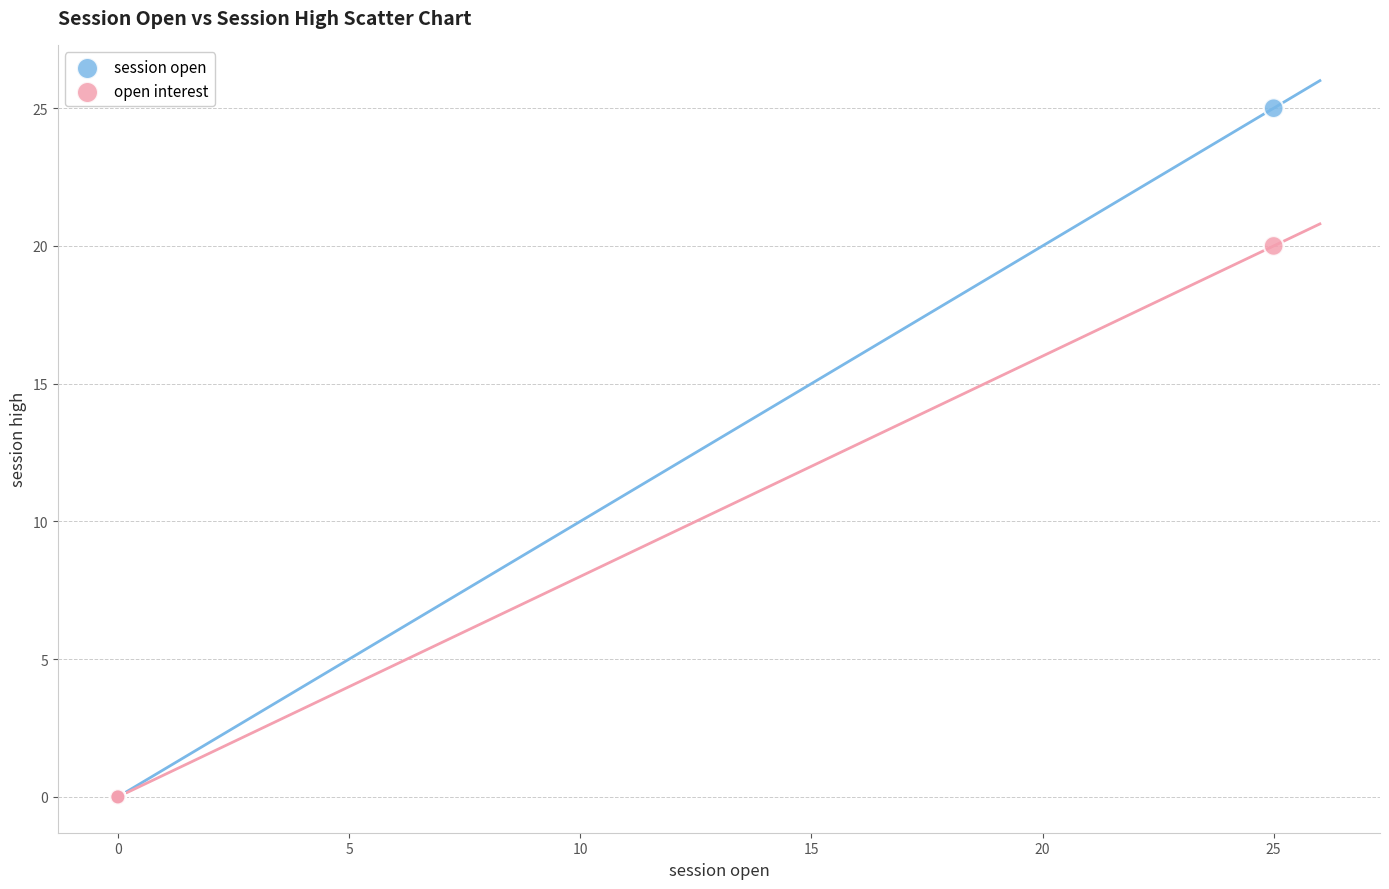

Across all series, what Y value is closest to 12?

20